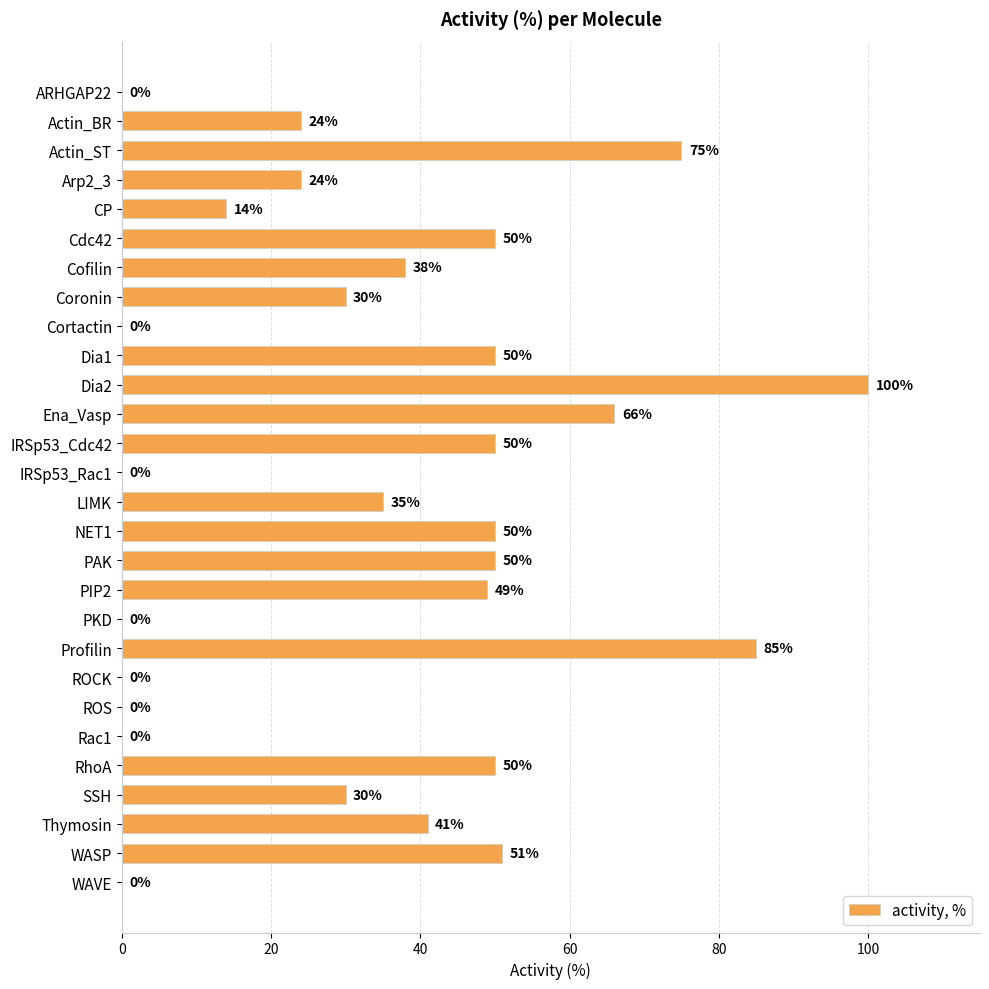

What is the sum of the values at Thymosin and Rac1?

41